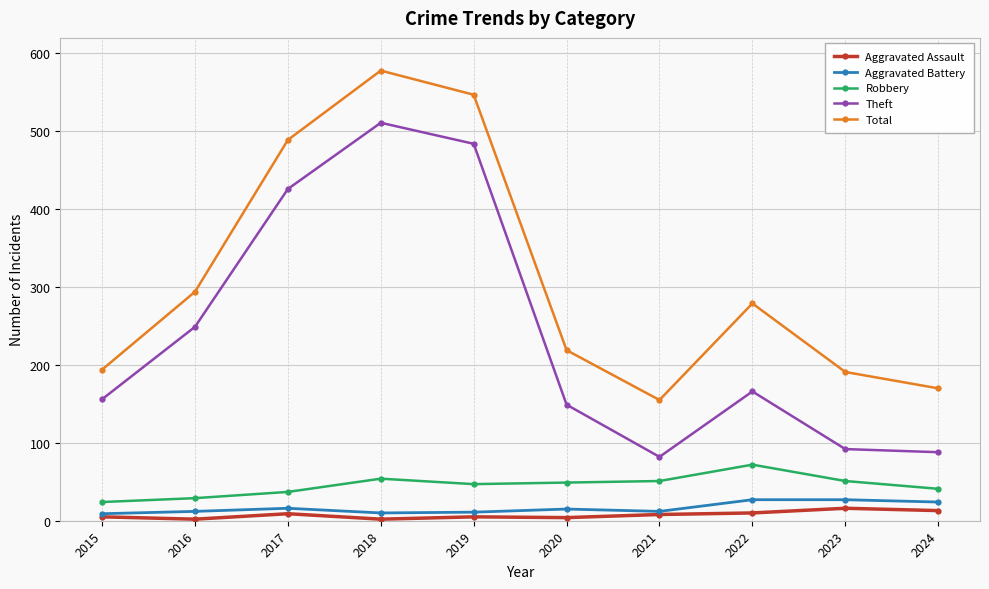

What is the difference between the Aggravated Assault values at 2018 and 2015?

3